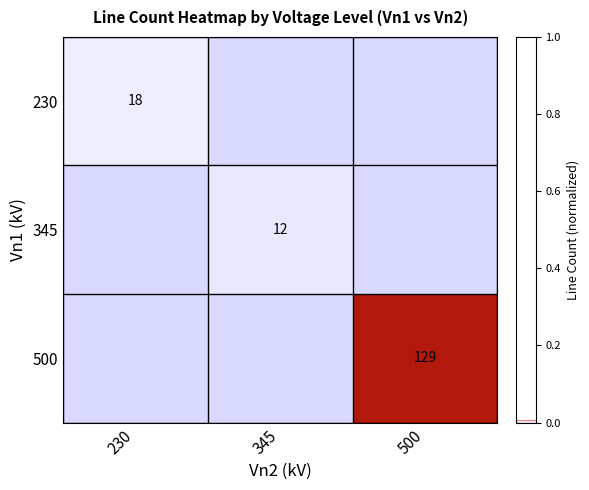

Which series has the largest total across all categories?

500